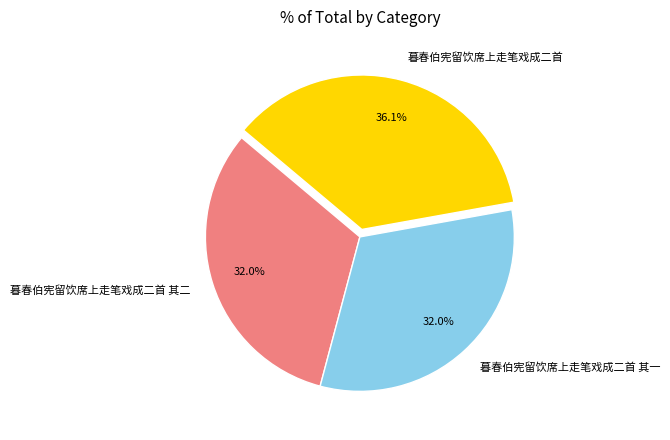

How many slices are in this pie chart?

3